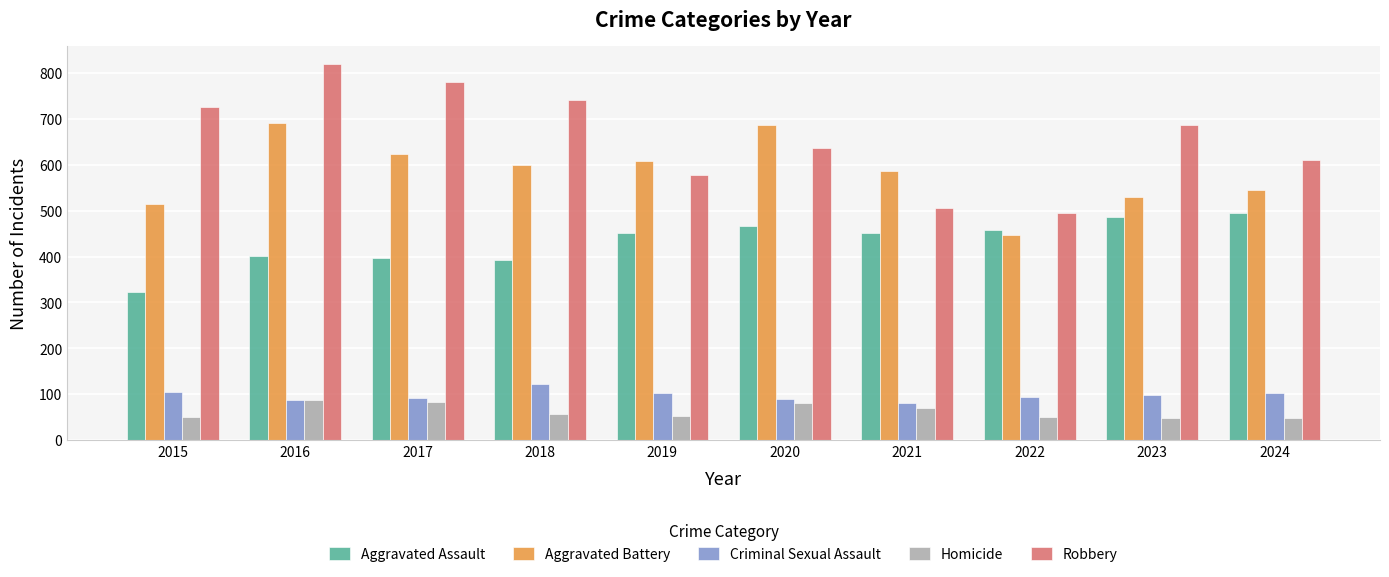

How many bars are there in total?

50